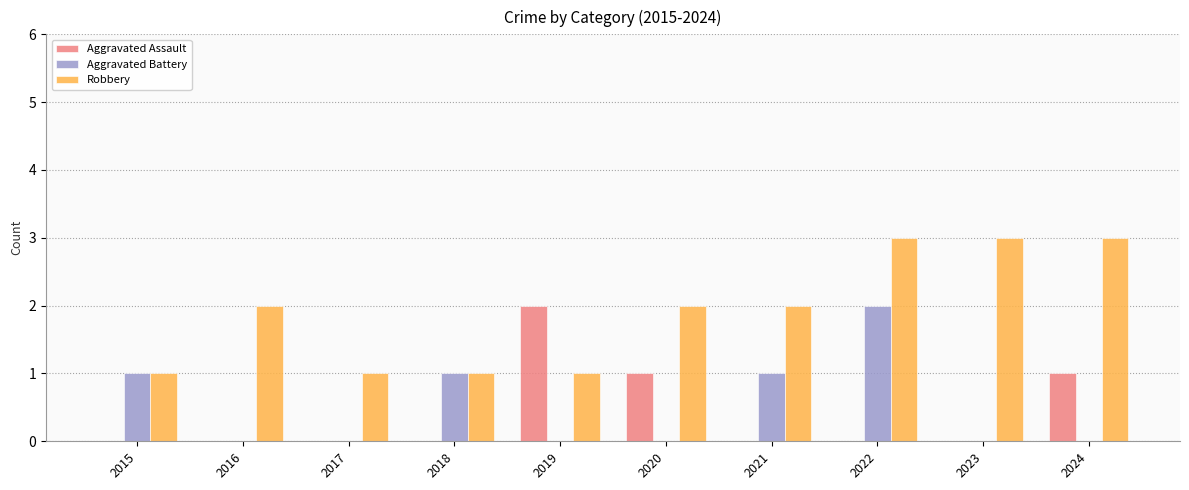

At which category is the sum across all series the highest?

2022